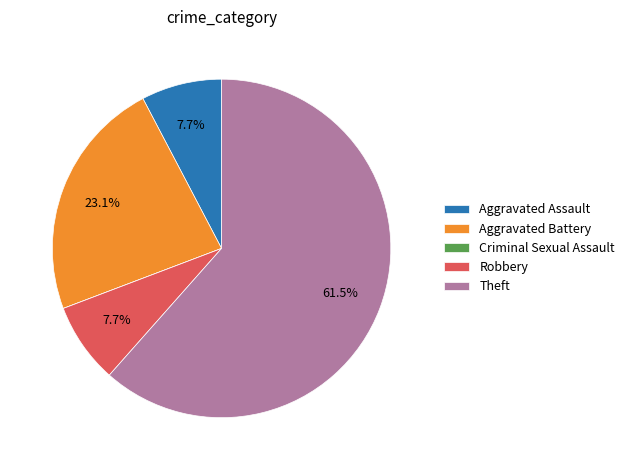

Is there a majority slice in this chart?

Yes